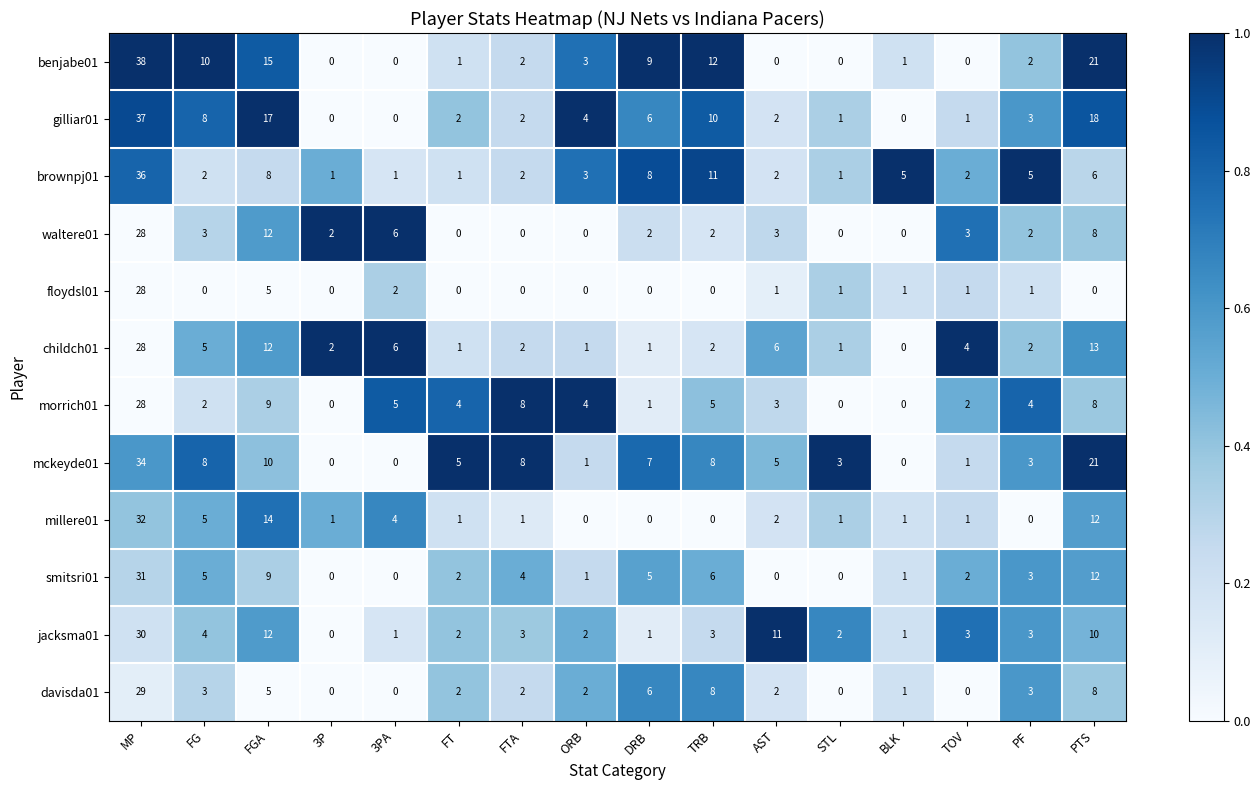

Is the value of mckeyde01 at FTA greater than the value of jacksma01 at FGA?

No